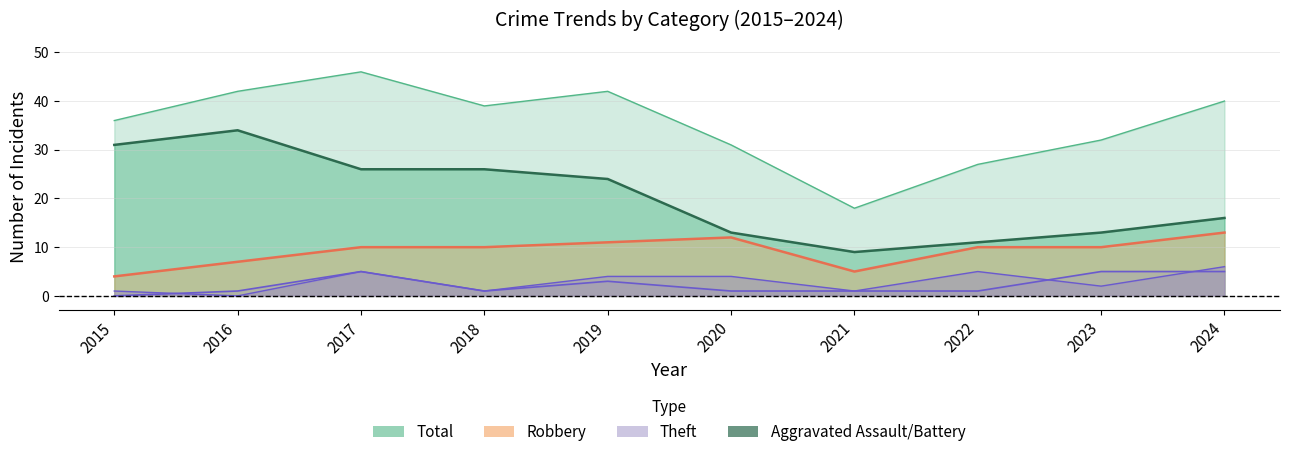

What is the value of the Robbery point at the 1st from the left?

4